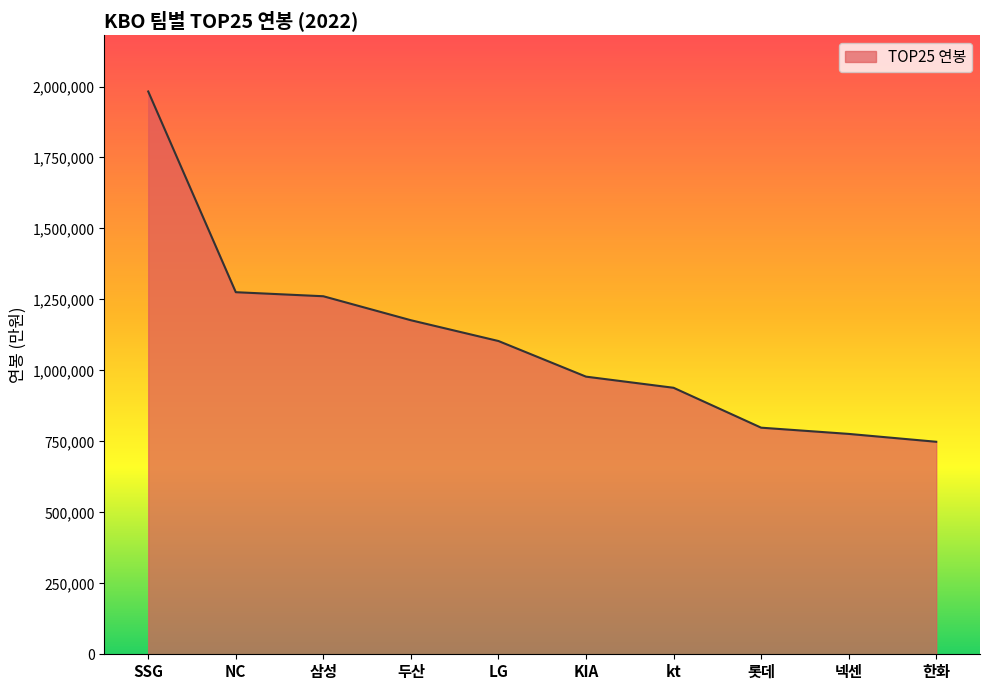

At which label does the data first exceed 1103500?

SSG